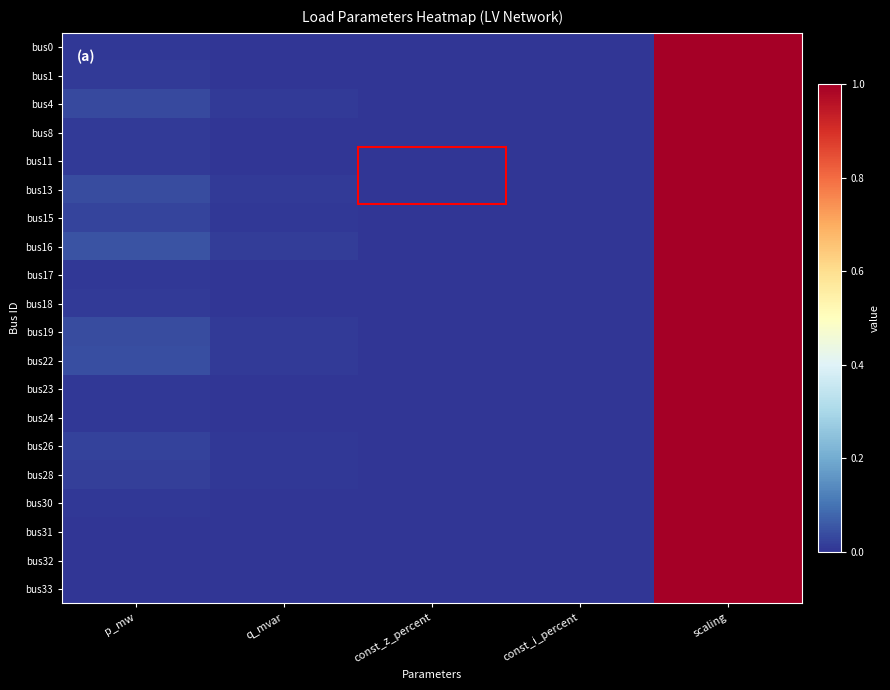

Reading right to left, extract all data points from this chart.

bus0: scaling=1.0	const_i_percent=0.0	const_z_percent=0.0	q_mvar=0.0	p_mw=0.0
bus1: scaling=1.0	const_i_percent=0.0	const_z_percent=0.0	q_mvar=0.0	p_mw=0.0
bus4: scaling=1.0	const_i_percent=0.0	const_z_percent=0.0	q_mvar=0.0	p_mw=0.0
bus8: scaling=1.0	const_i_percent=0.0	const_z_percent=0.0	q_mvar=0.0	p_mw=0.0
bus11: scaling=1.0	const_i_percent=0.0	const_z_percent=0.0	q_mvar=0.0	p_mw=0.0
bus13: scaling=1.0	const_i_percent=0.0	const_z_percent=0.0	q_mvar=0.0	p_mw=0.0
bus15: scaling=1.0	const_i_percent=0.0	const_z_percent=0.0	q_mvar=0.0	p_mw=0.0
bus16: scaling=1.0	const_i_percent=0.0	const_z_percent=0.0	q_mvar=0.0	p_mw=0.1
bus17: scaling=1.0	const_i_percent=0.0	const_z_percent=0.0	q_mvar=0.0	p_mw=0.0
bus18: scaling=1.0	const_i_percent=0.0	const_z_percent=0.0	q_mvar=0.0	p_mw=0.0
bus19: scaling=1.0	const_i_percent=0.0	const_z_percent=0.0	q_mvar=0.0	p_mw=0.0
bus22: scaling=1.0	const_i_percent=0.0	const_z_percent=0.0	q_mvar=0.0	p_mw=0.0
bus23: scaling=1.0	const_i_percent=0.0	const_z_percent=0.0	q_mvar=0.0	p_mw=0.0
bus24: scaling=1.0	const_i_percent=0.0	const_z_percent=0.0	q_mvar=0.0	p_mw=0.0
bus26: scaling=1.0	const_i_percent=0.0	const_z_percent=0.0	q_mvar=0.0	p_mw=0.0
bus28: scaling=1.0	const_i_percent=0.0	const_z_percent=0.0	q_mvar=0.0	p_mw=0.0
bus30: scaling=1.0	const_i_percent=0.0	const_z_percent=0.0	q_mvar=0.0	p_mw=0.0
bus31: scaling=1.0	const_i_percent=0.0	const_z_percent=0.0	q_mvar=0.0	p_mw=0.0
bus32: scaling=1.0	const_i_percent=0.0	const_z_percent=0.0	q_mvar=0.0	p_mw=0.0
bus33: scaling=1.0	const_i_percent=0.0	const_z_percent=0.0	q_mvar=0.0	p_mw=0.0